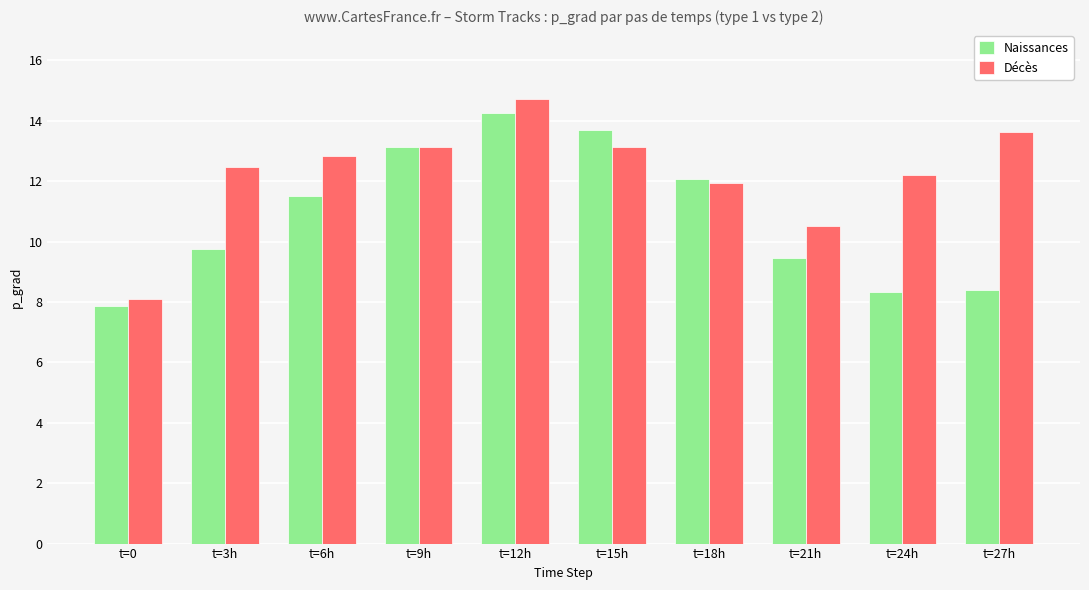

True or false: Décès has a value of 25.3 at t=12h.

False